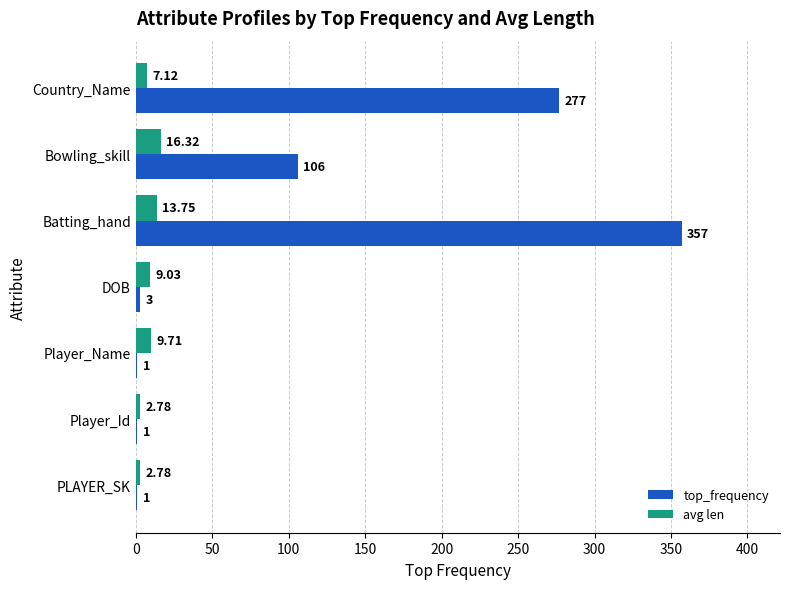

At which category does the chart reach its peak across all series?

Batting_hand